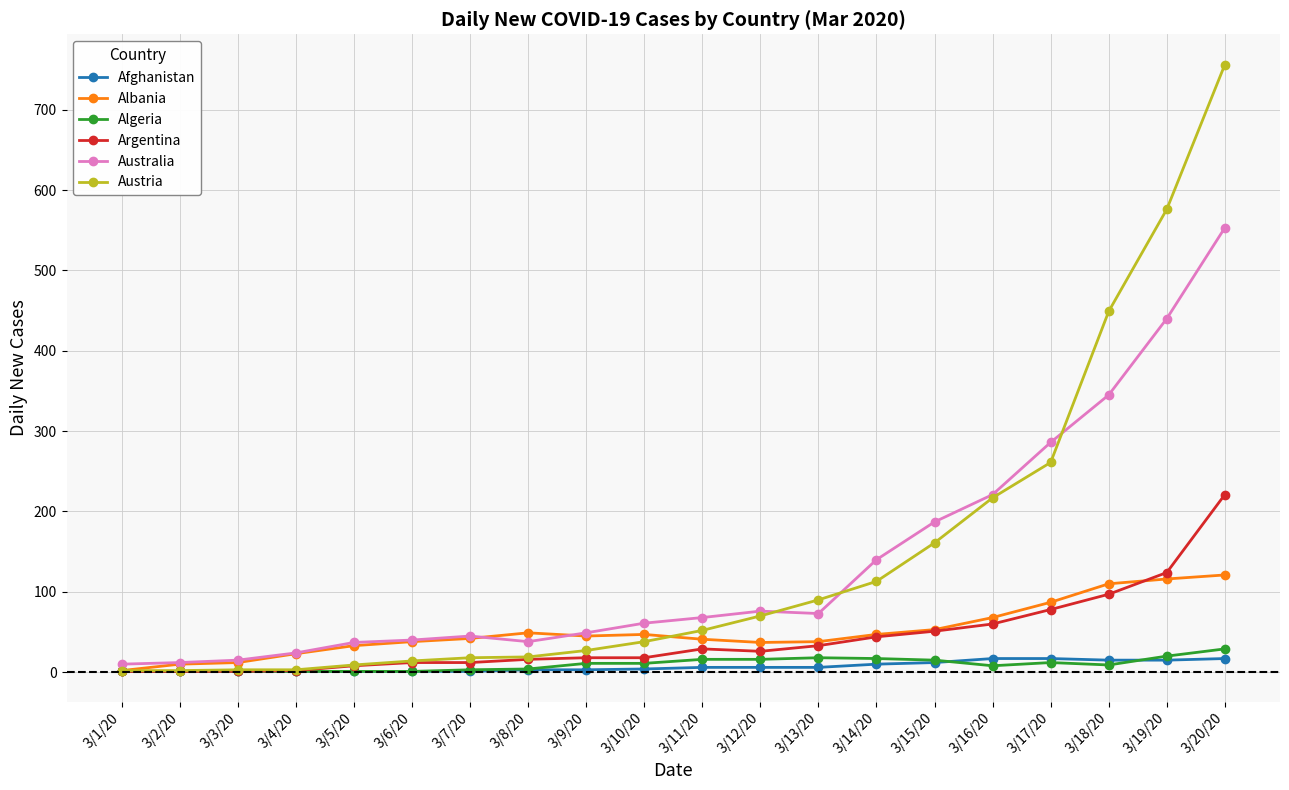

Does the chart have visible grid lines?

Yes